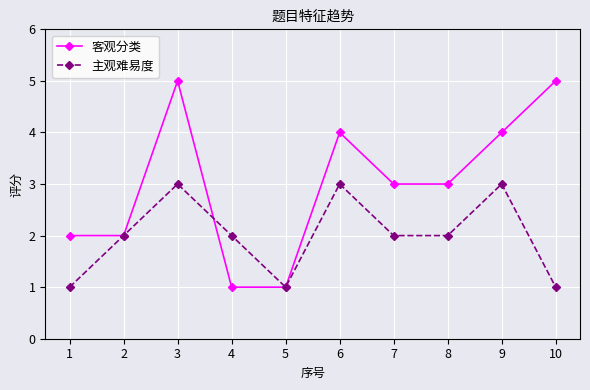

What is the difference between the maximum and minimum values in the 客观分类 series?

4